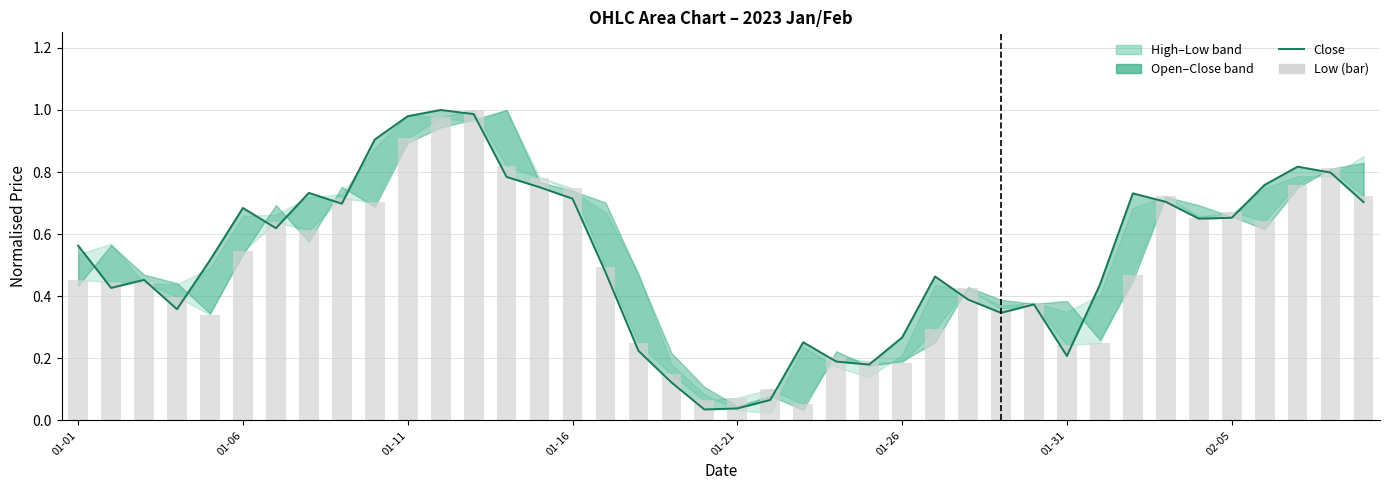

What position from the right is 26?

14